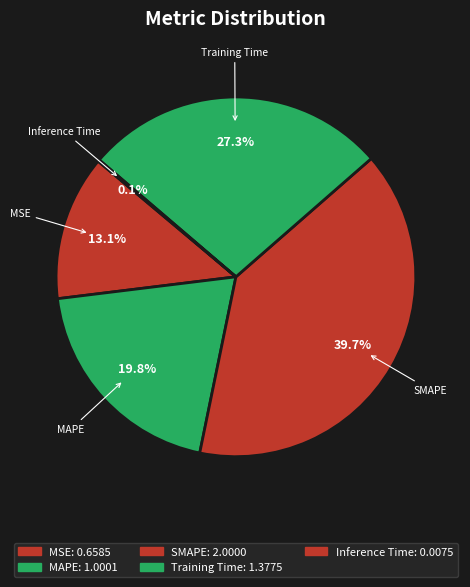

What is the change in value from MSE to Inference Time?

-0.7